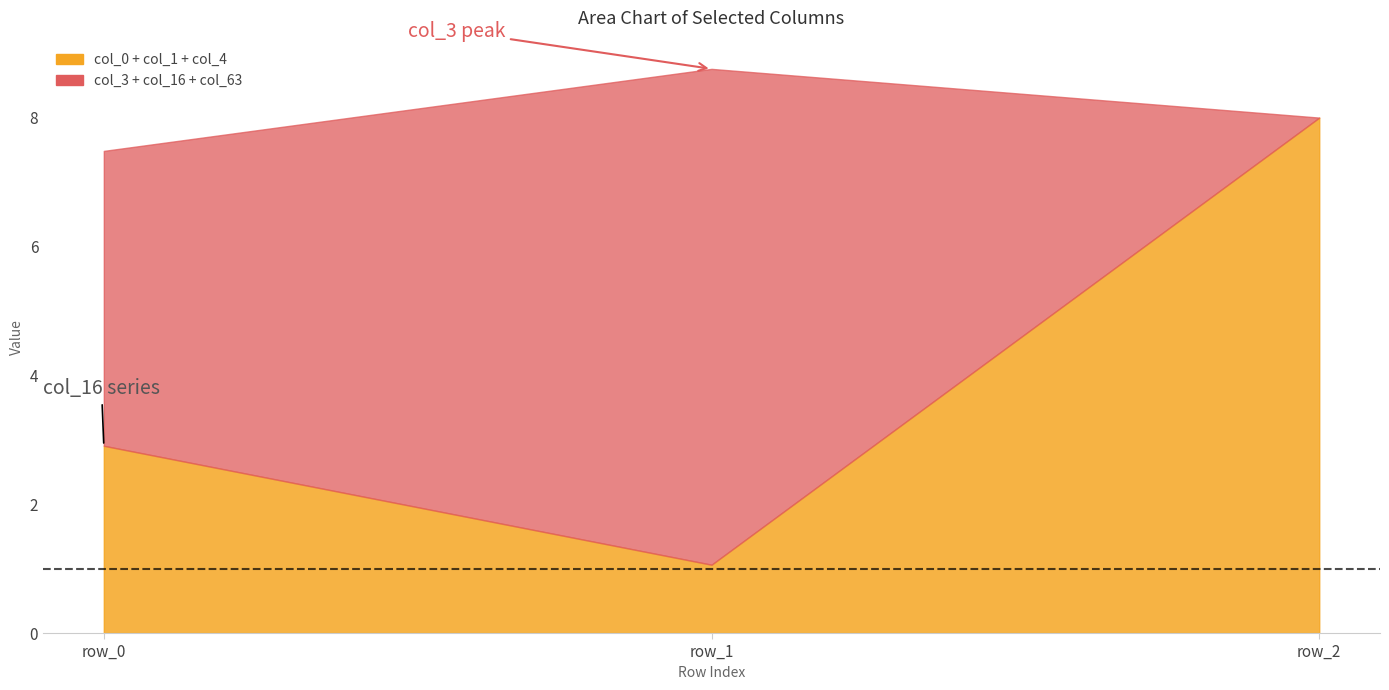

Does the chart have visible grid lines?

No